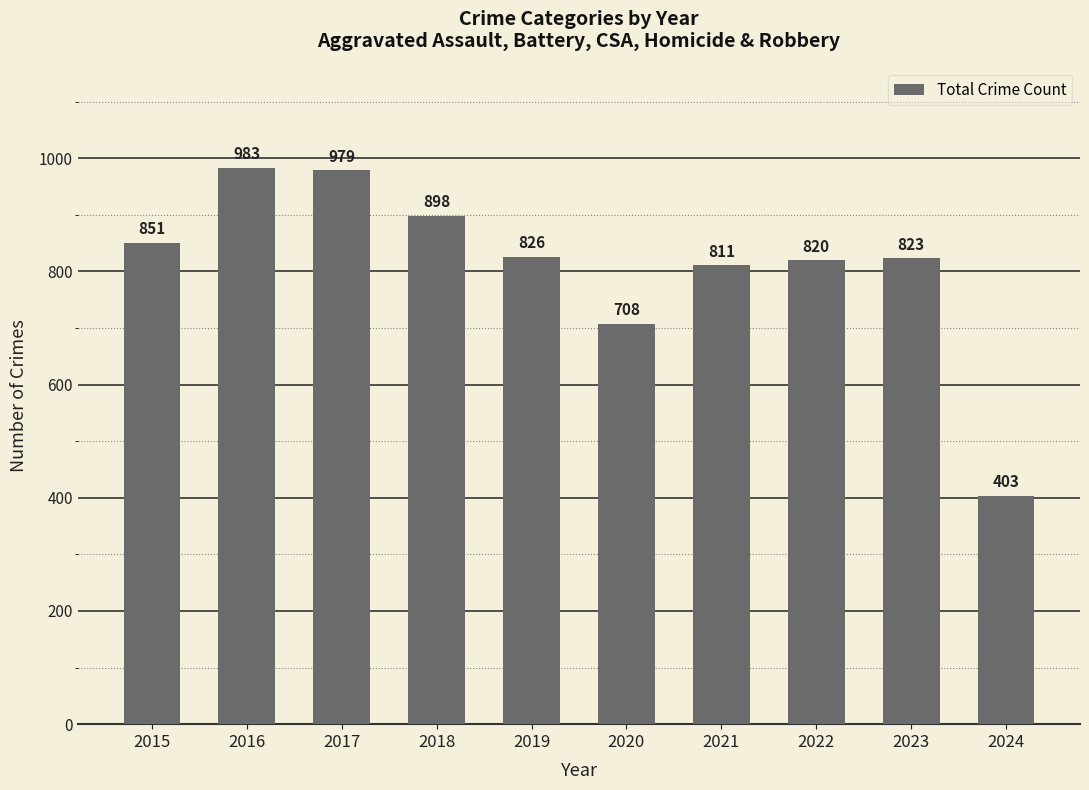

Which label corresponds to the smallest value in the chart?

2024